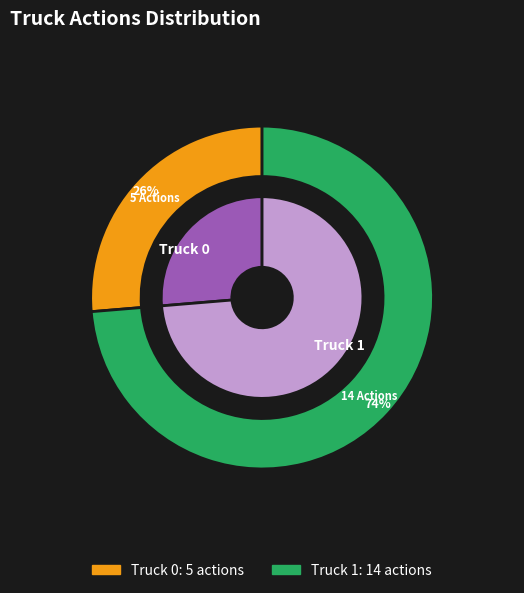

Which category has the smallest portion of the pie?

Truck 0